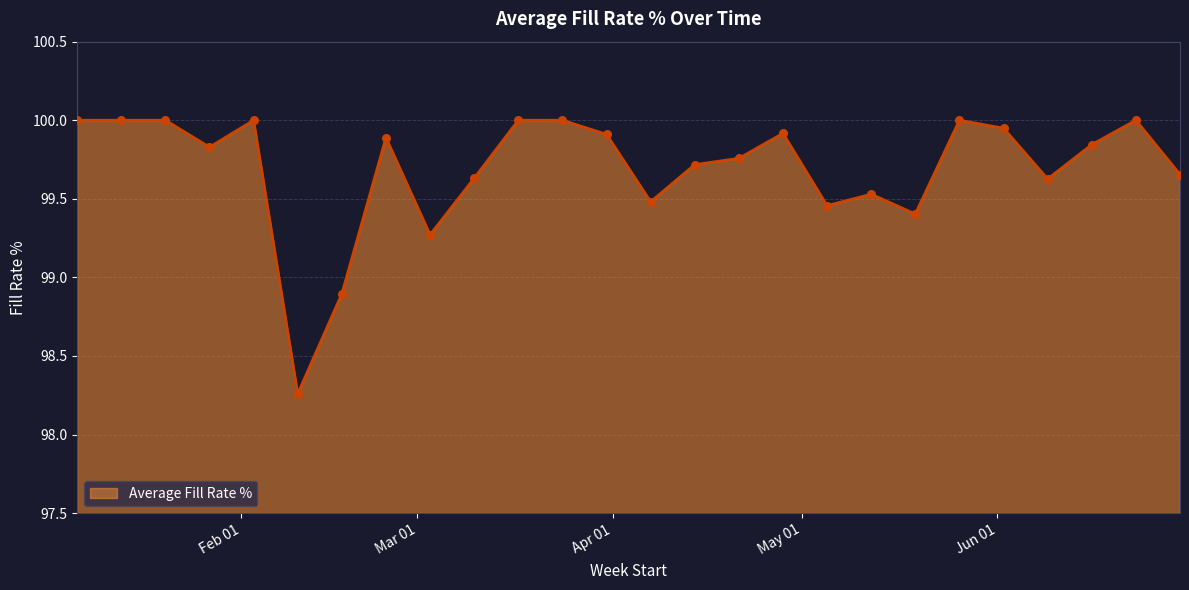

What is the greatest value displayed?

100.0